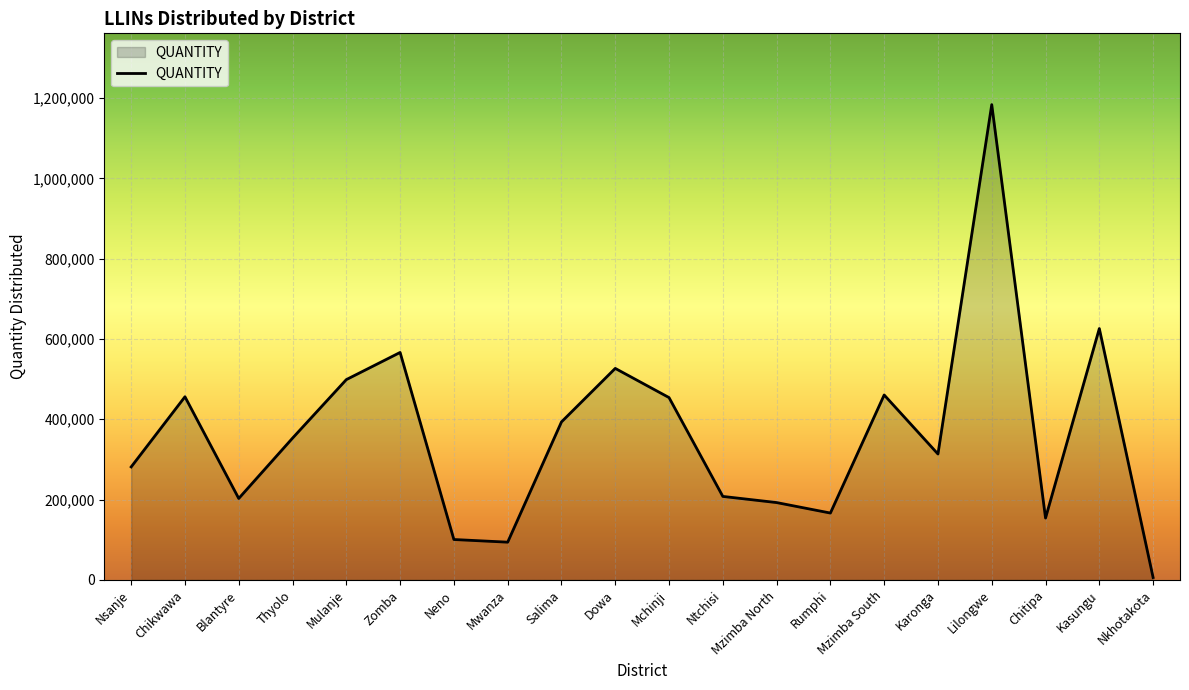

What is the change in value from Ntchisi to Karonga?

+105624